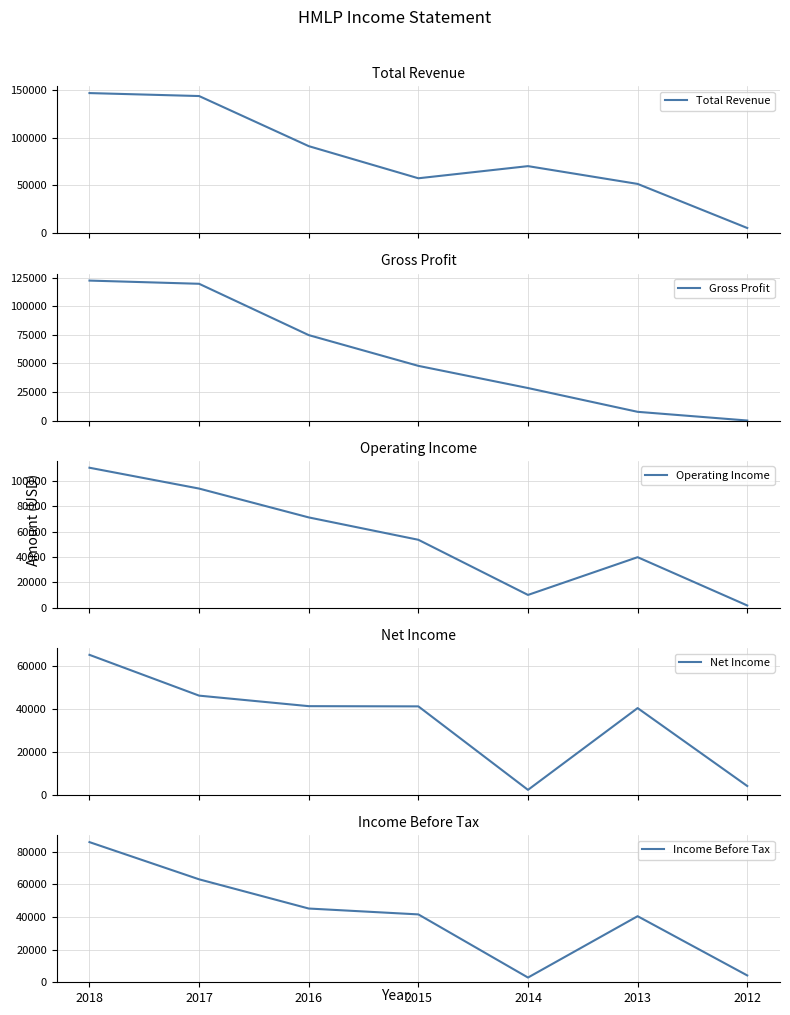

Which has a higher value, 2017 or 2016?

2017